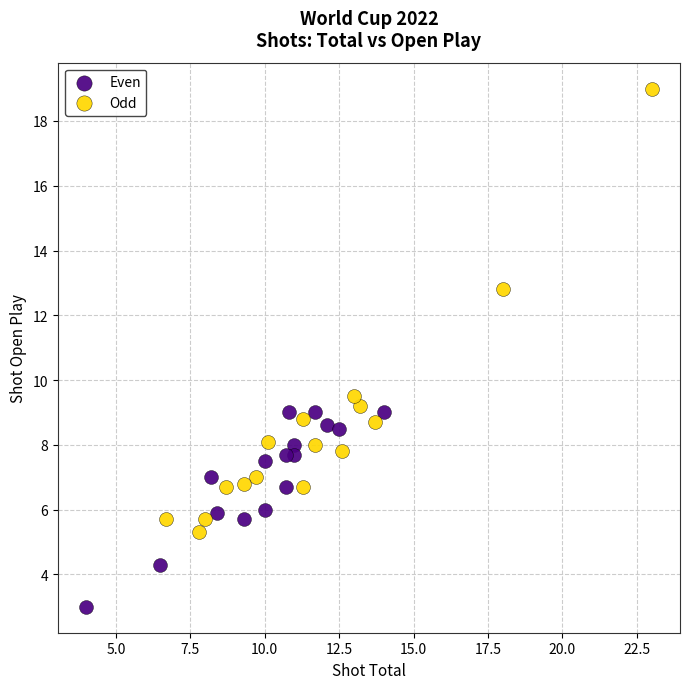

Which series reaches the minimum Y coordinate?

Even